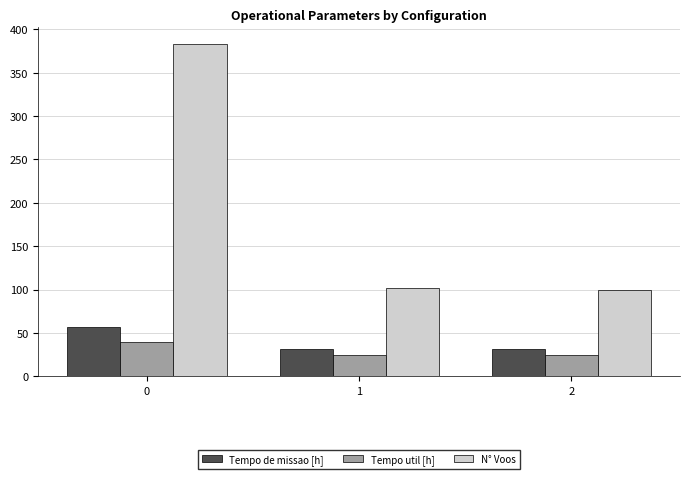

What are all the series names shown in the legend?

Tempo de missao [h], Tempo util [h], N° Voos